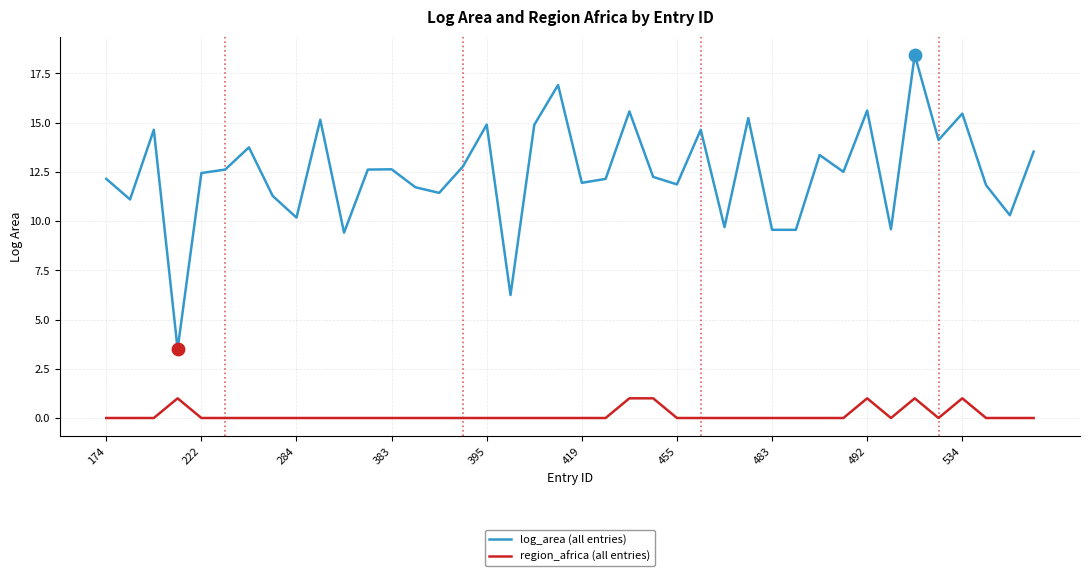

At how many categories does at least one series exceed 17?

1